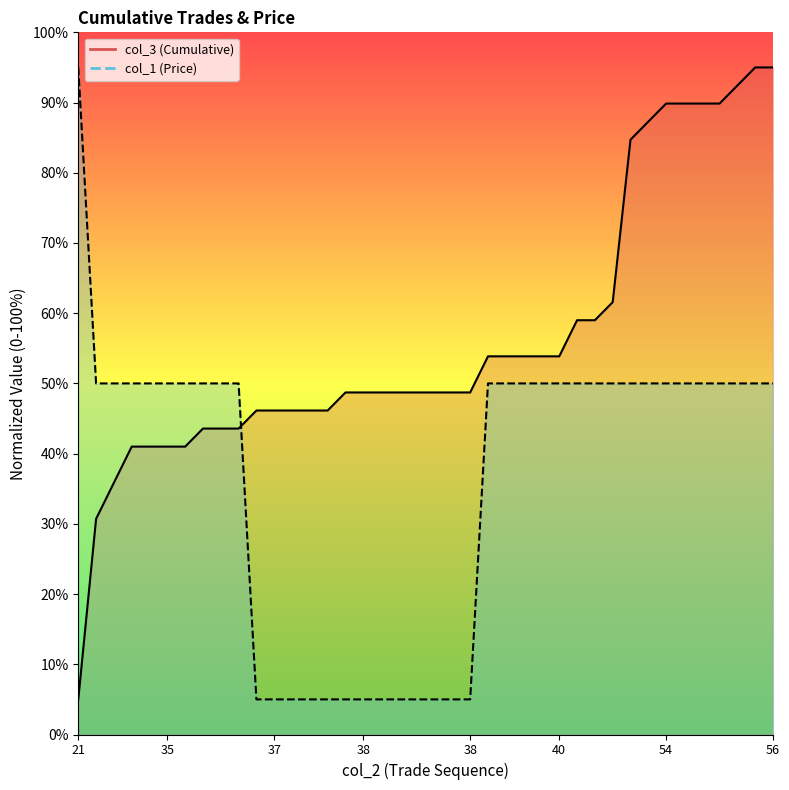

The col_3 (Cumulative) series shows 154.4 at 54. True or false?

False